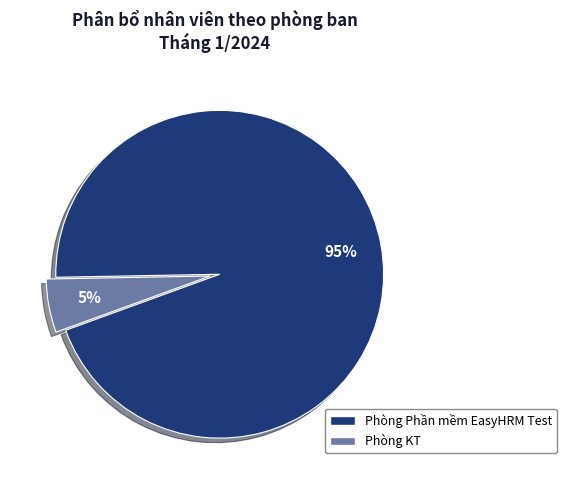

True or false: Phòng KT accounts for 18% of the total.

False